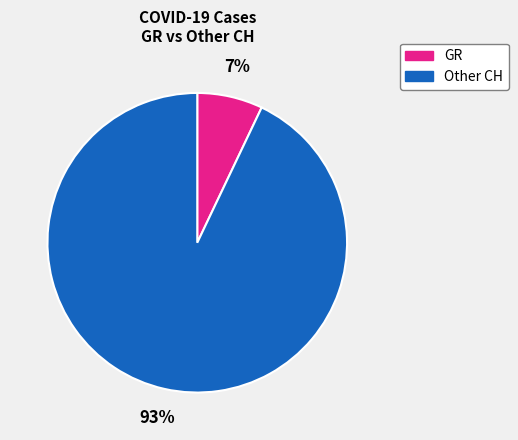

Count the number of slices in the pie.

2